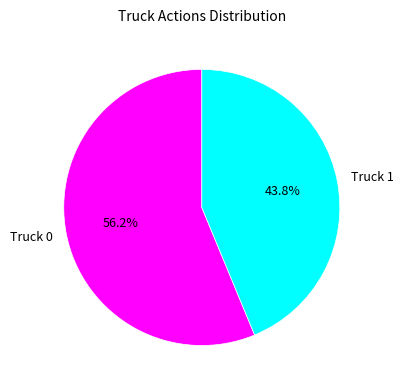

To the nearest percent, what is the combined percentage of Truck 1 and Truck 0?

100%